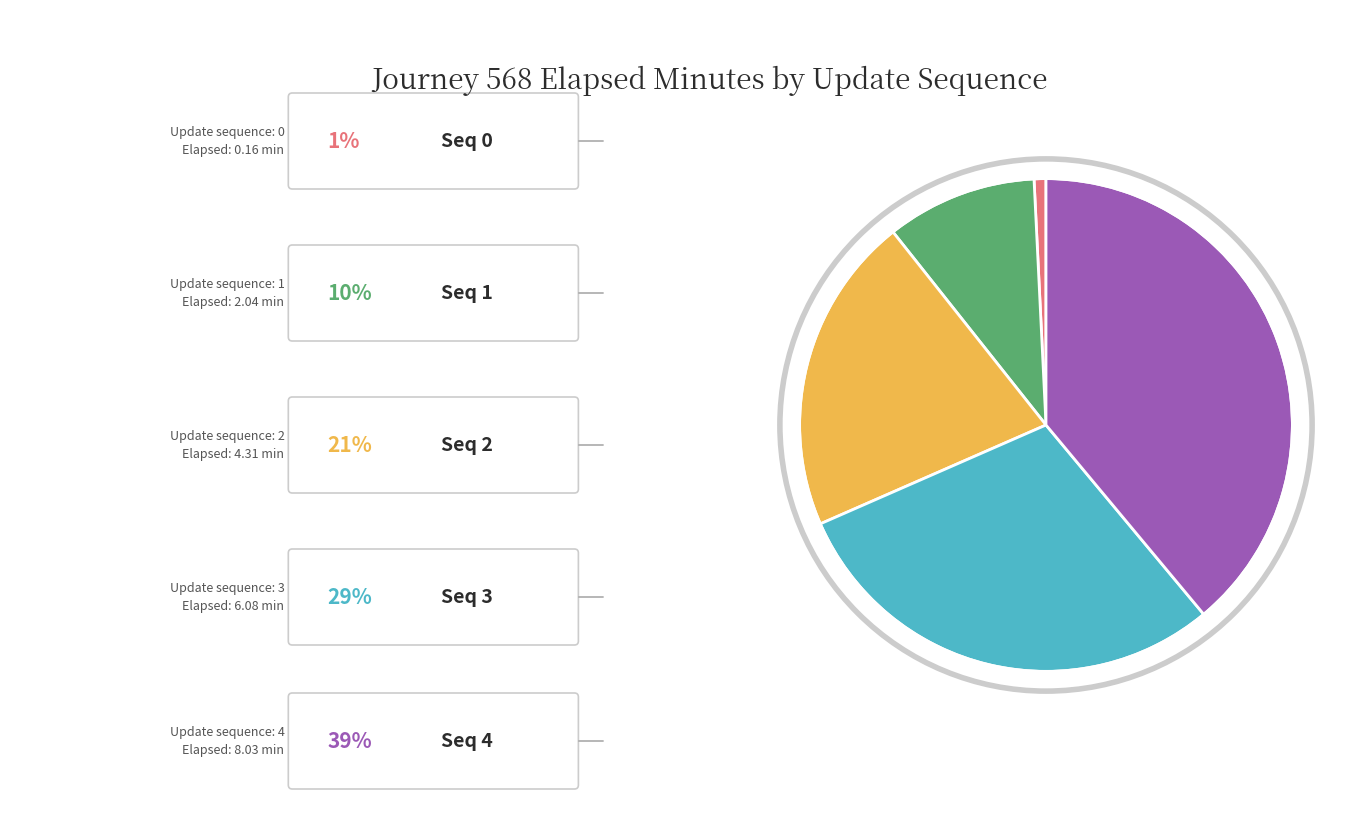

Is there a majority slice in this chart?

No